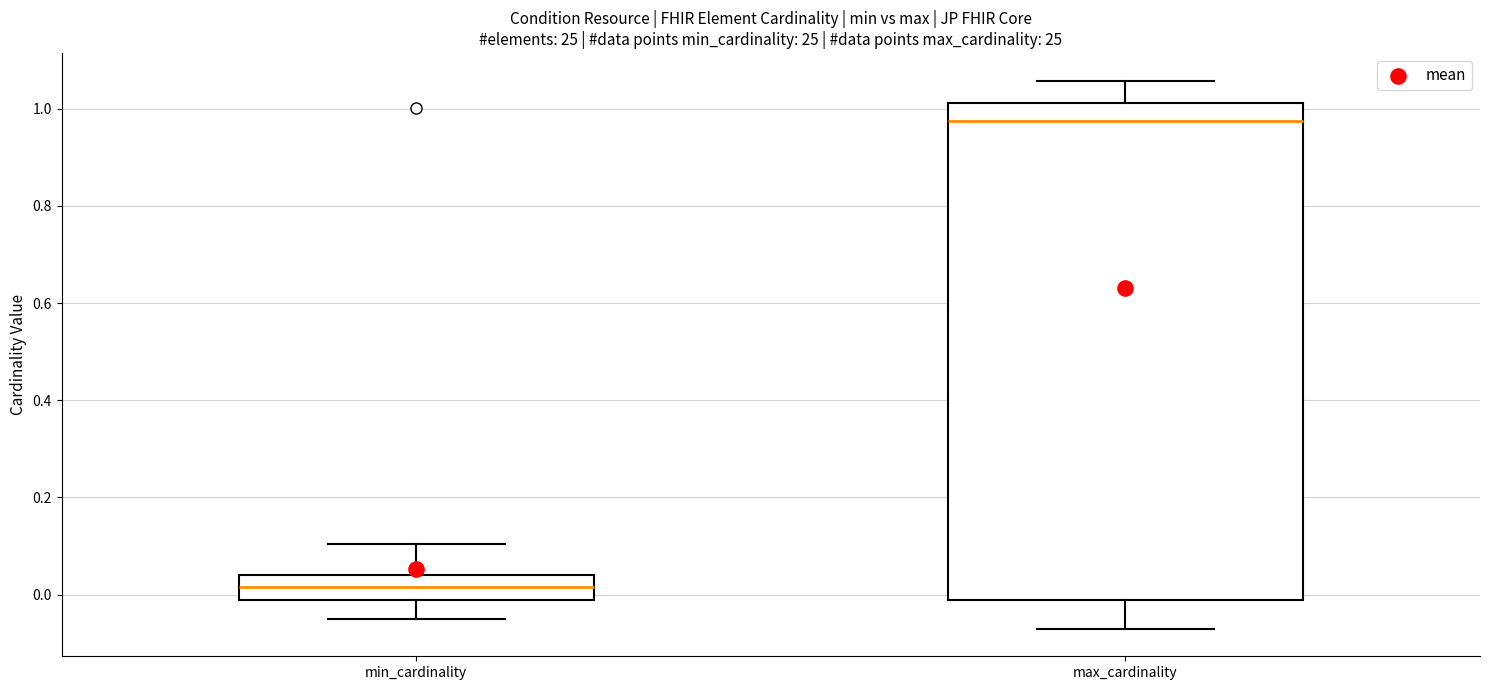

Comparing the boxes themselves (not the whiskers), which one is the tallest?

max_cardinality